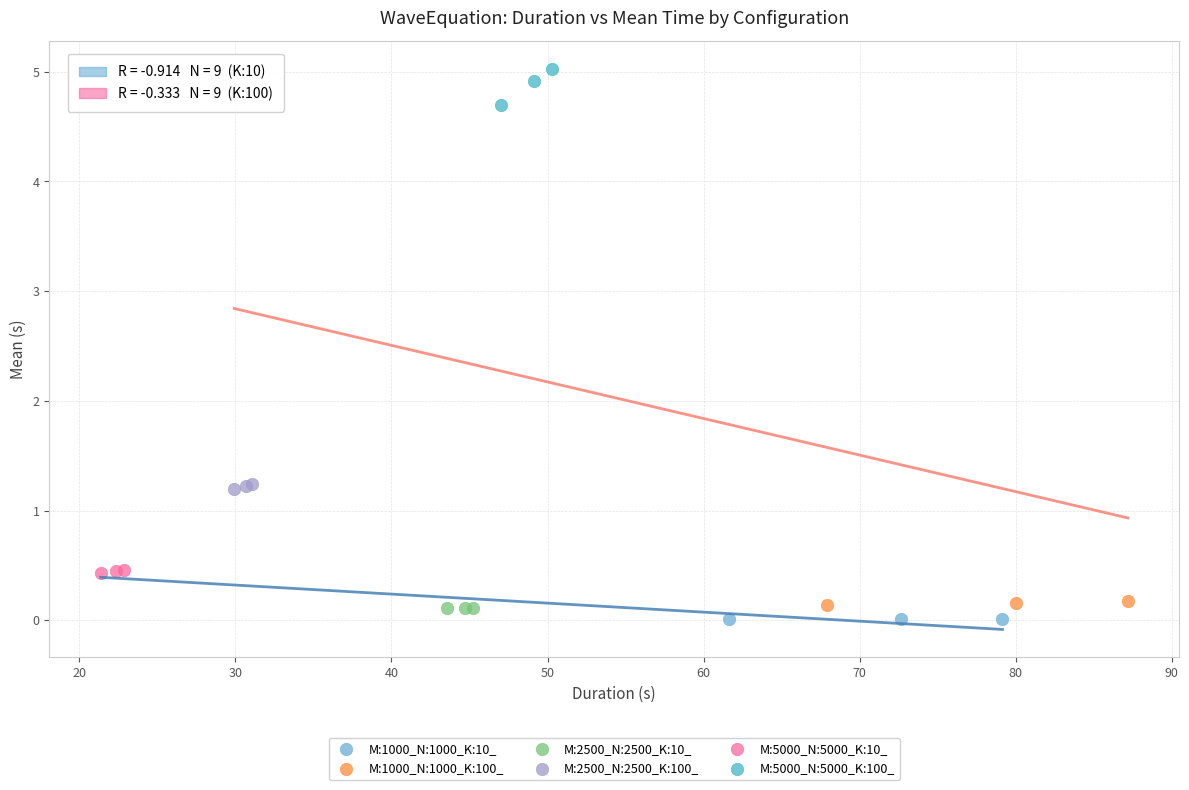

Which series has the largest Y range (max minus min)?

M:5000_N:5000_K:100_